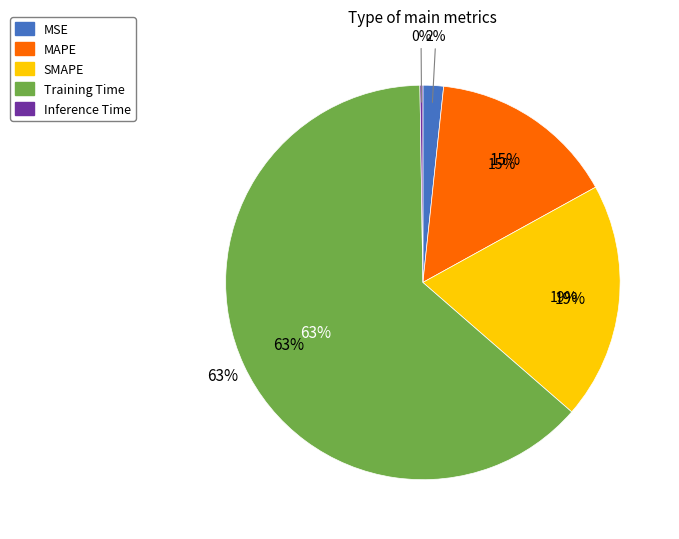

Which category has the biggest portion of the pie?

Training Time